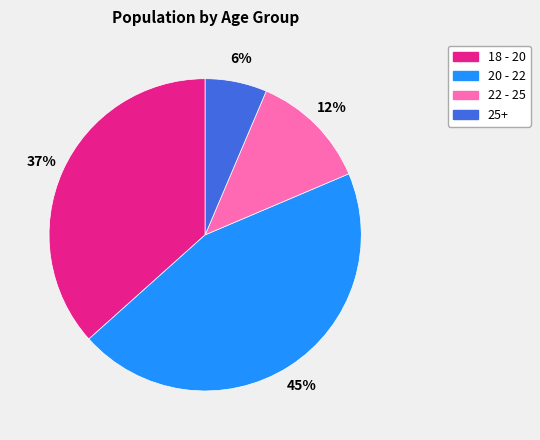

To the nearest percent, what is the difference between the 25+ and 22 - 25 slice percentages?

6%